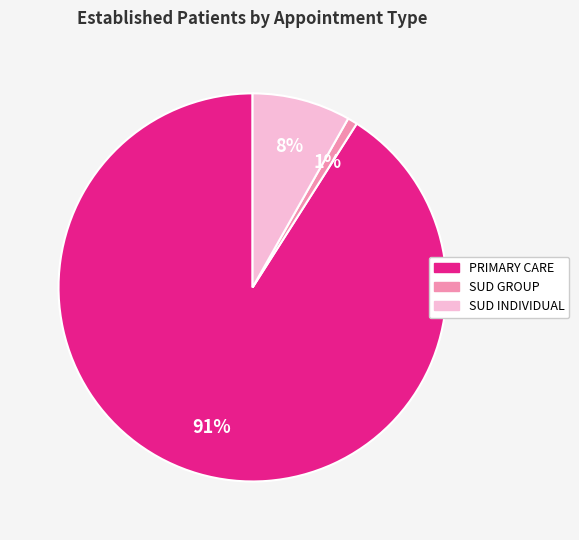

Is there a majority slice in this chart?

Yes